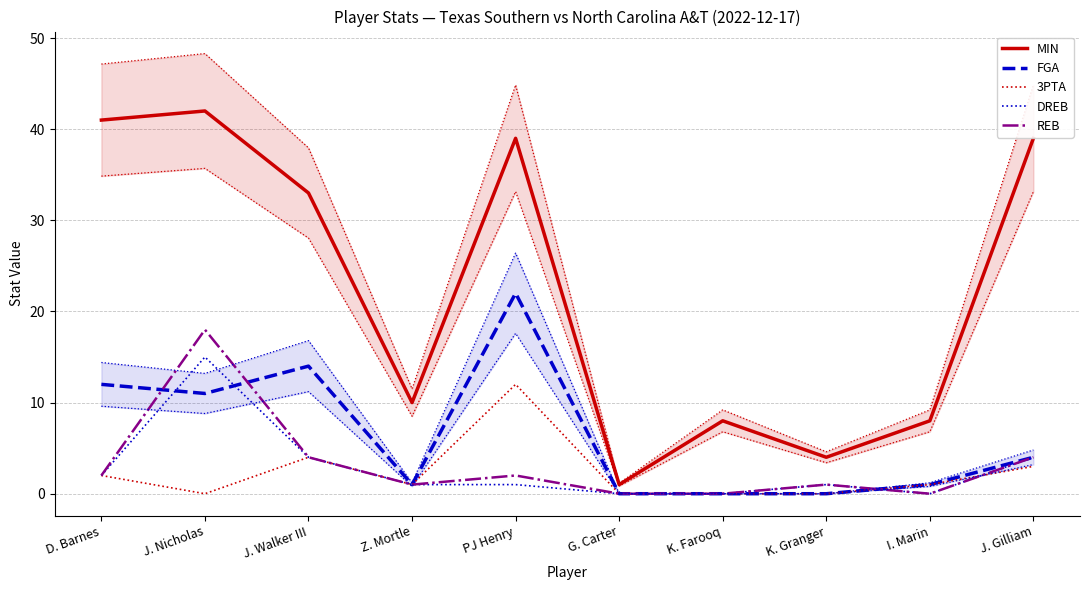

How many values in REB are above zero?

7